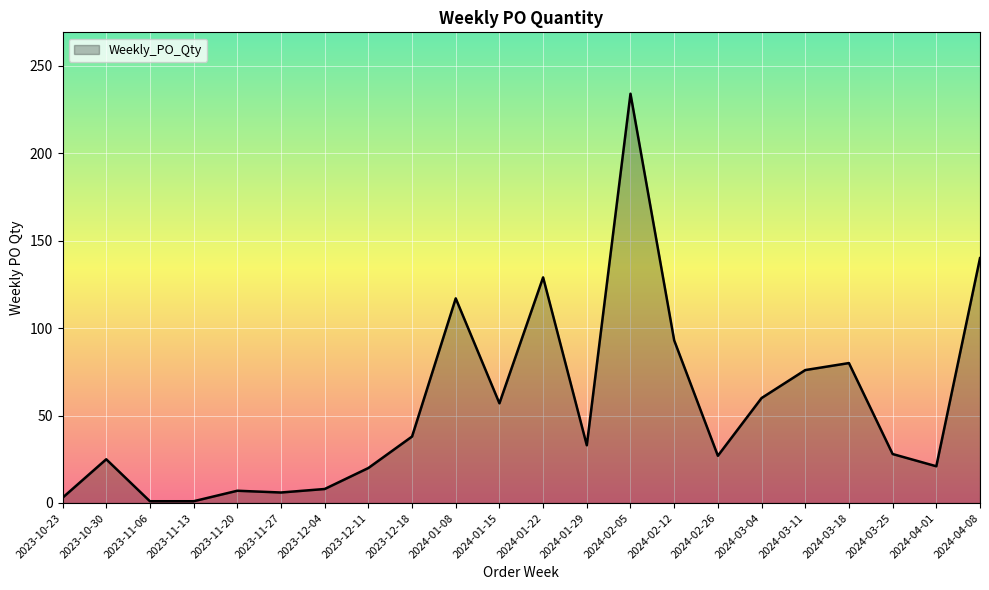

What is the maximum value shown in the chart?

234